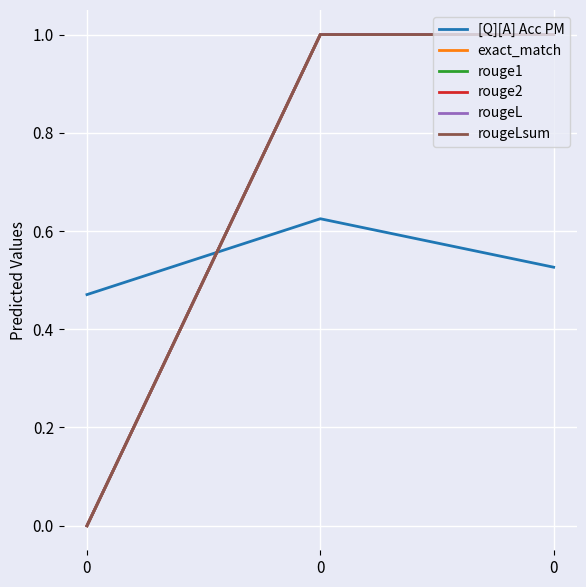

What is the sum of the rougeLsum values at 0 and 0?

1.0